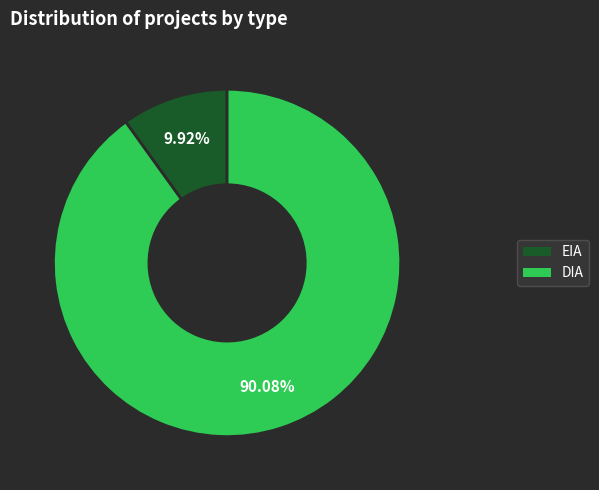

What percentage is the DIA slice, to the nearest percent?

90%